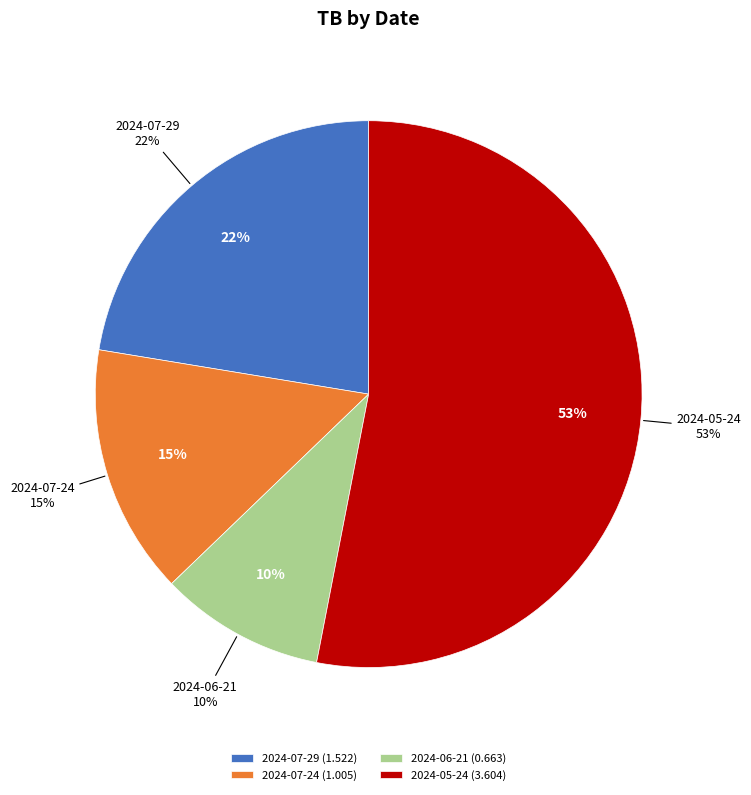

Rank the categories by value from lowest to highest.

2024-06-21, 2024-07-24, 2024-07-29, 2024-05-24